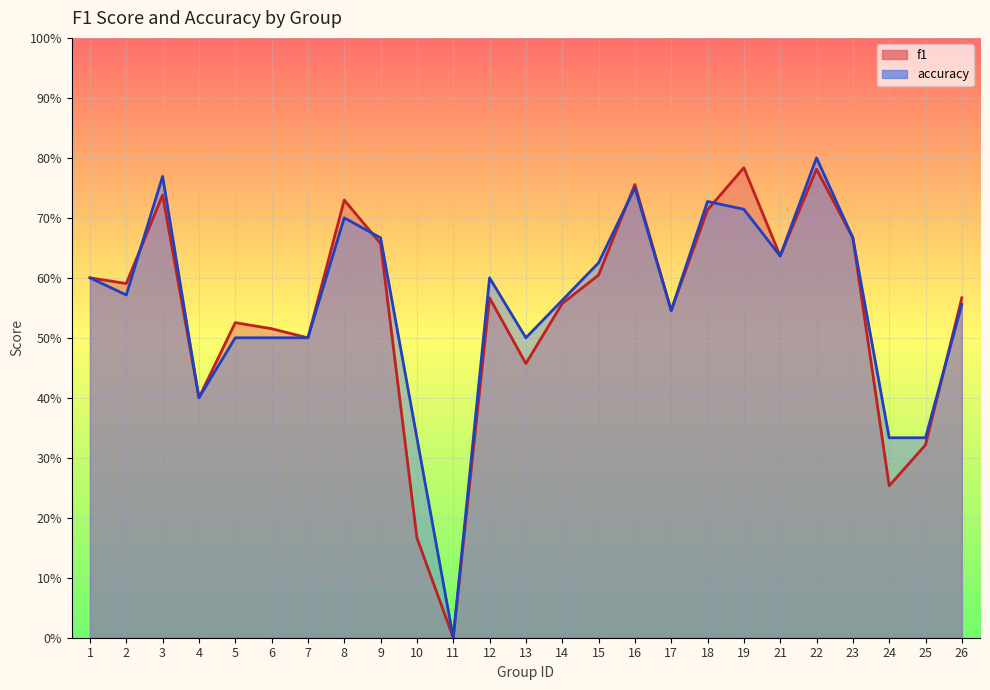

Reading left to right, transcribe all the data shown in this chart.

f1: 1=0.6	2=0.6	3=0.7	4=0.4	5=0.5	6=0.5	7=0.5	8=0.7	9=0.7	10=0.2	11=0.0	12=0.6	13=0.5	14=0.6	15=0.6	16=0.8	17=0.5	18=0.7	19=0.8	21=0.6	22=0.8	23=0.7	24=0.3	25=0.3	26=0.6
accuracy: 1=0.6	2=0.6	3=0.8	4=0.4	5=0.5	6=0.5	7=0.5	8=0.7	9=0.7	10=0.3	11=0.0	12=0.6	13=0.5	14=0.6	15=0.6	16=0.8	17=0.5	18=0.7	19=0.7	21=0.6	22=0.8	23=0.7	24=0.3	25=0.3	26=0.6